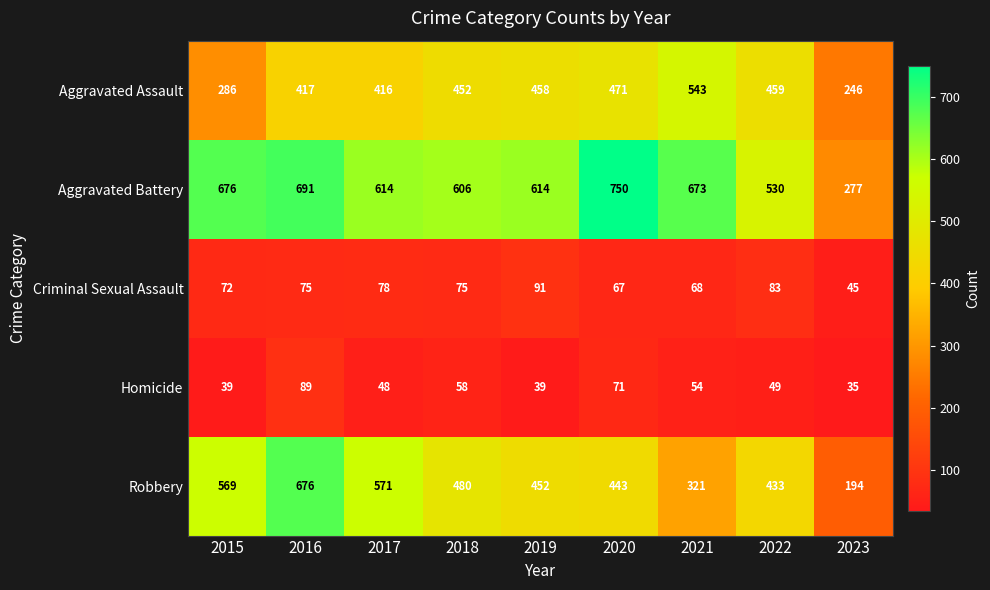

What is the difference between the maximum and minimum values in the Aggravated Battery series?

473